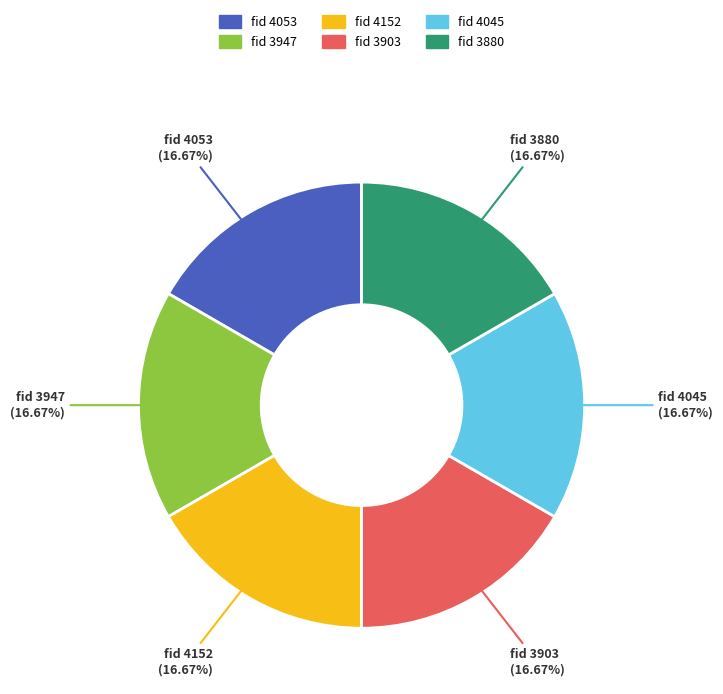

What is the ratio of the value at fid 3947 to the value at fid 4045?

1.0